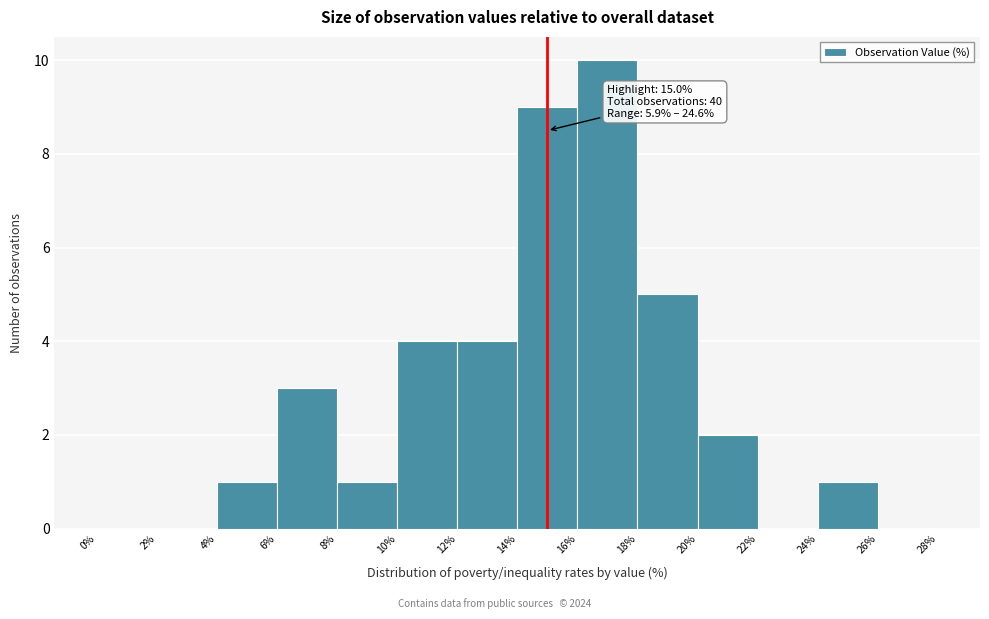

Which range on the x-axis has the tallest bar?

16% to 18%